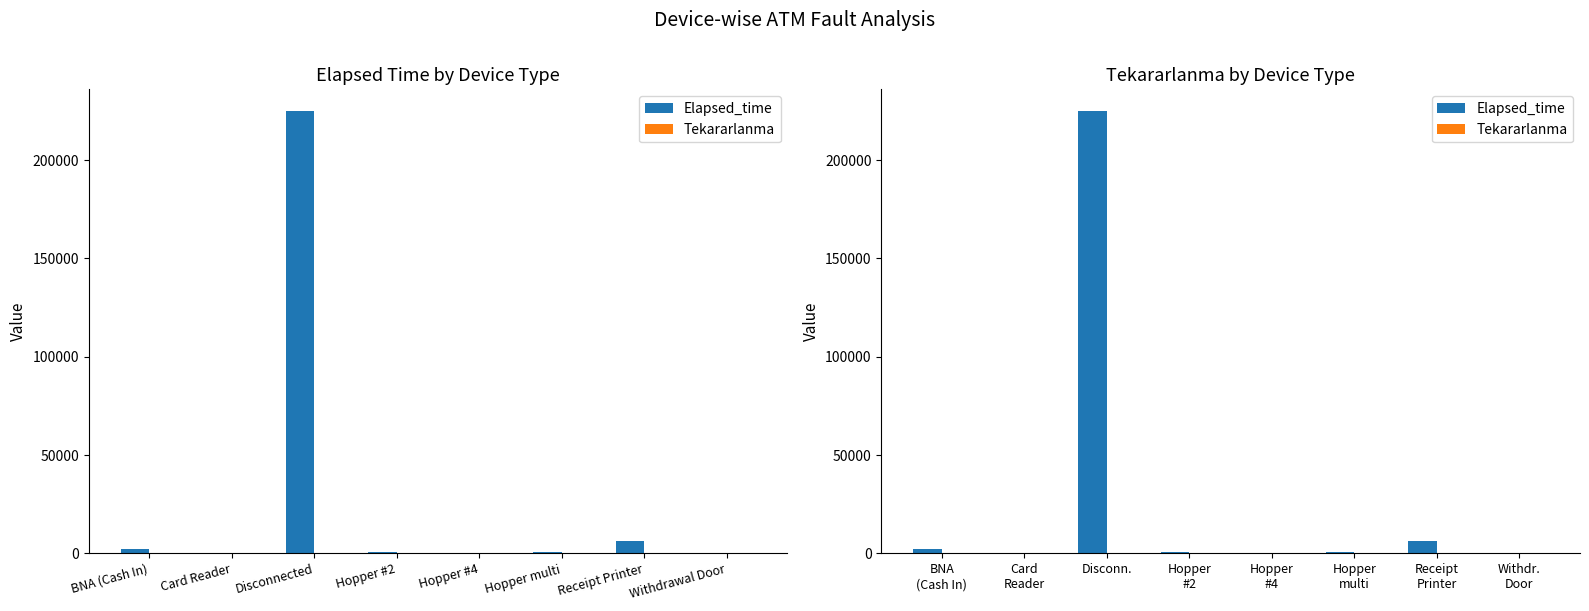

Which series has the largest total across all categories?

Elapsed_time